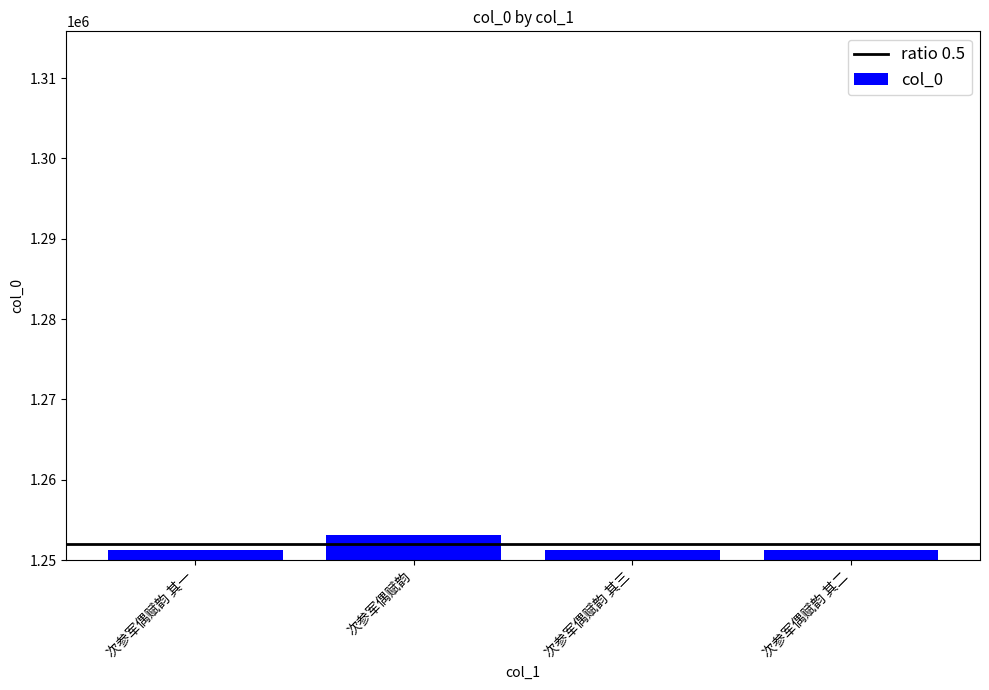

What is the approximate value at 次参军偶赋韵?

1253164